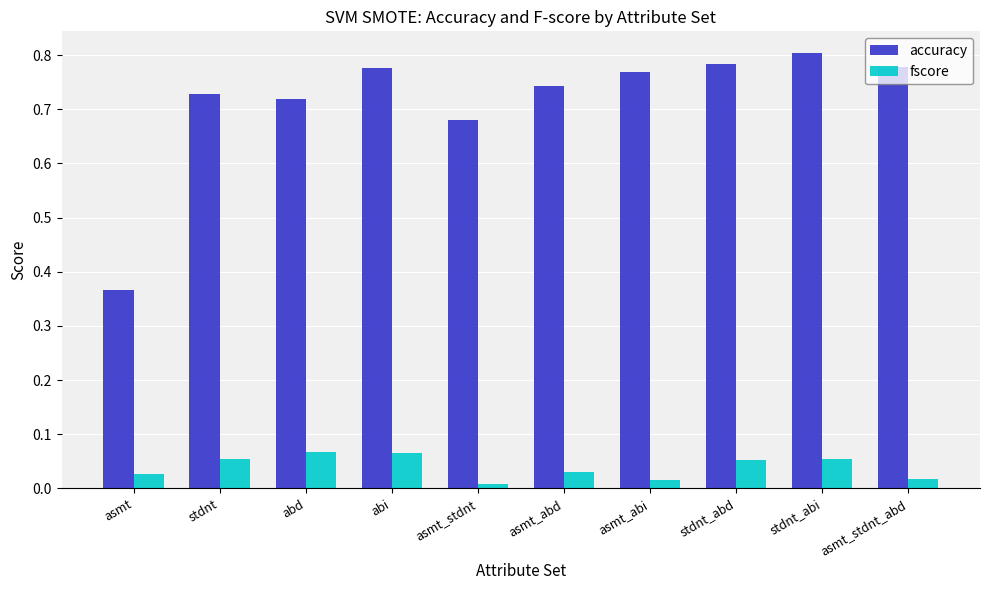

At how many categories does at least one series exceed 0?

10